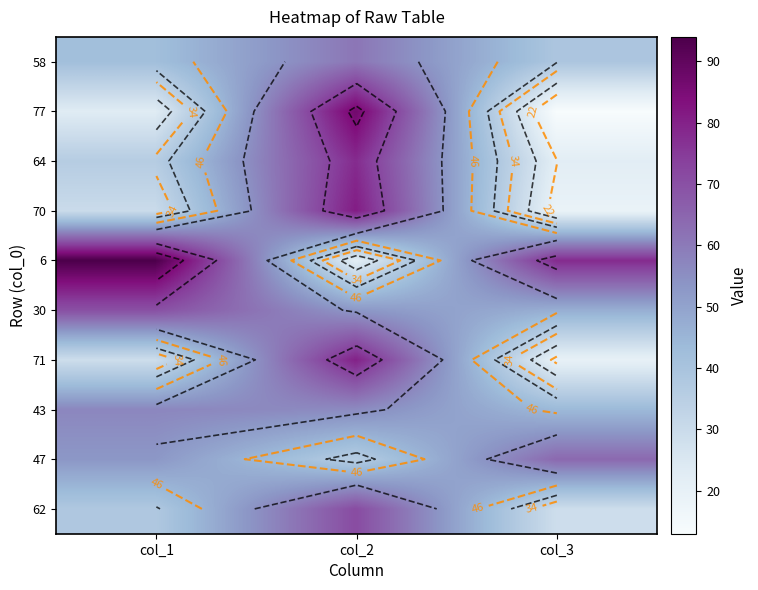

Where is 58 nearest to the value 50?

col_1